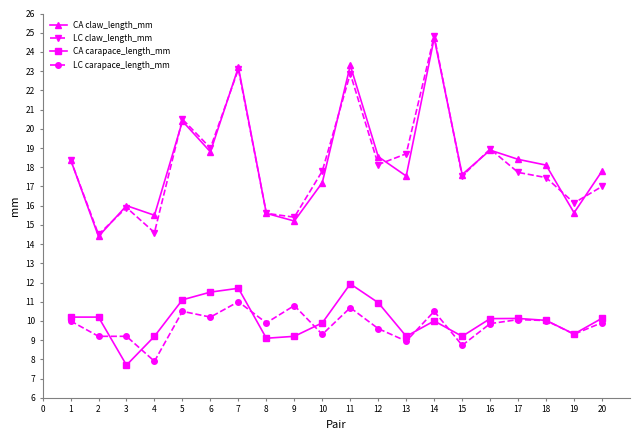

What is the smallest value displayed?

7.7